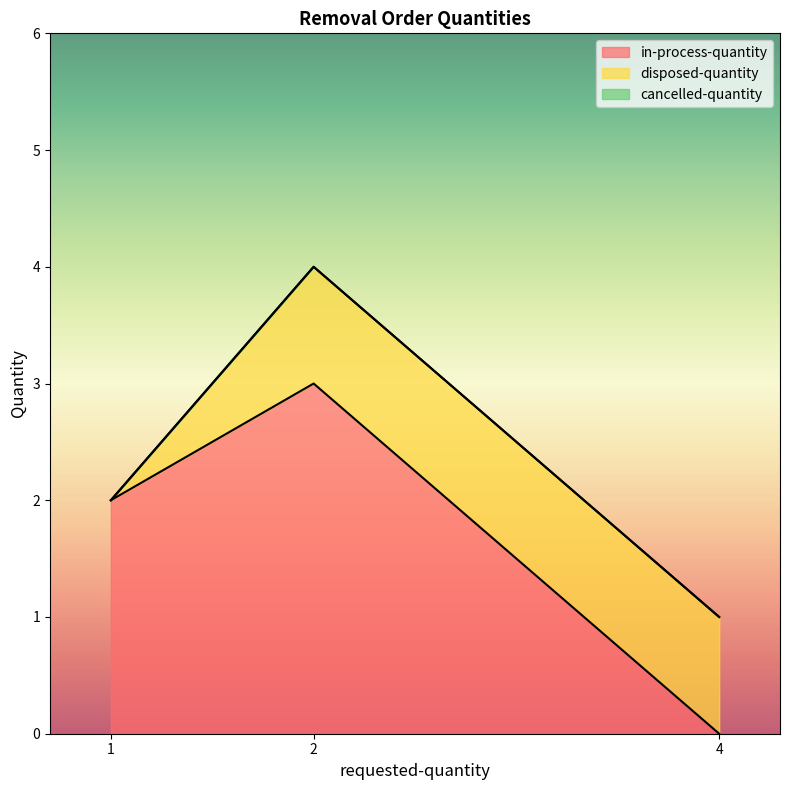

Rank the categories by disposed-quantity value from lowest to highest.

1, 2, 4